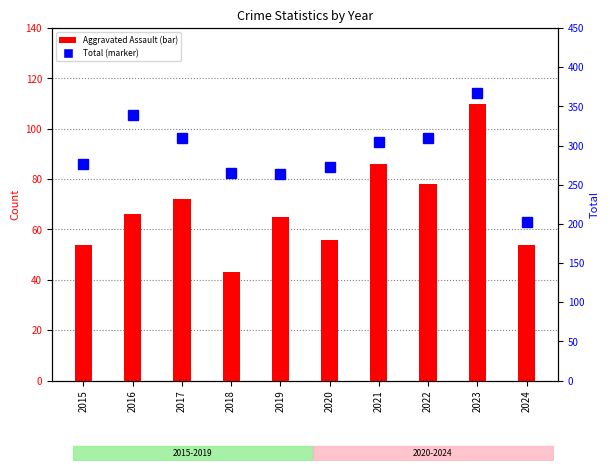

Rank the series by their maximum value, from lowest to highest.

Aggravated Assault, Total